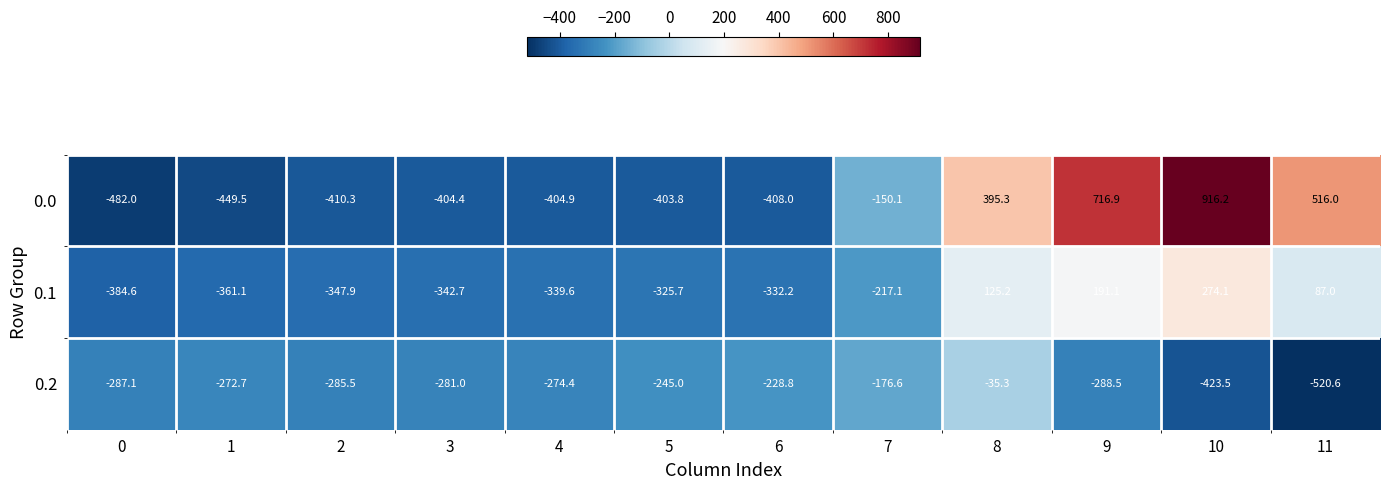

Where does the 0.1 series first go above -325?

7